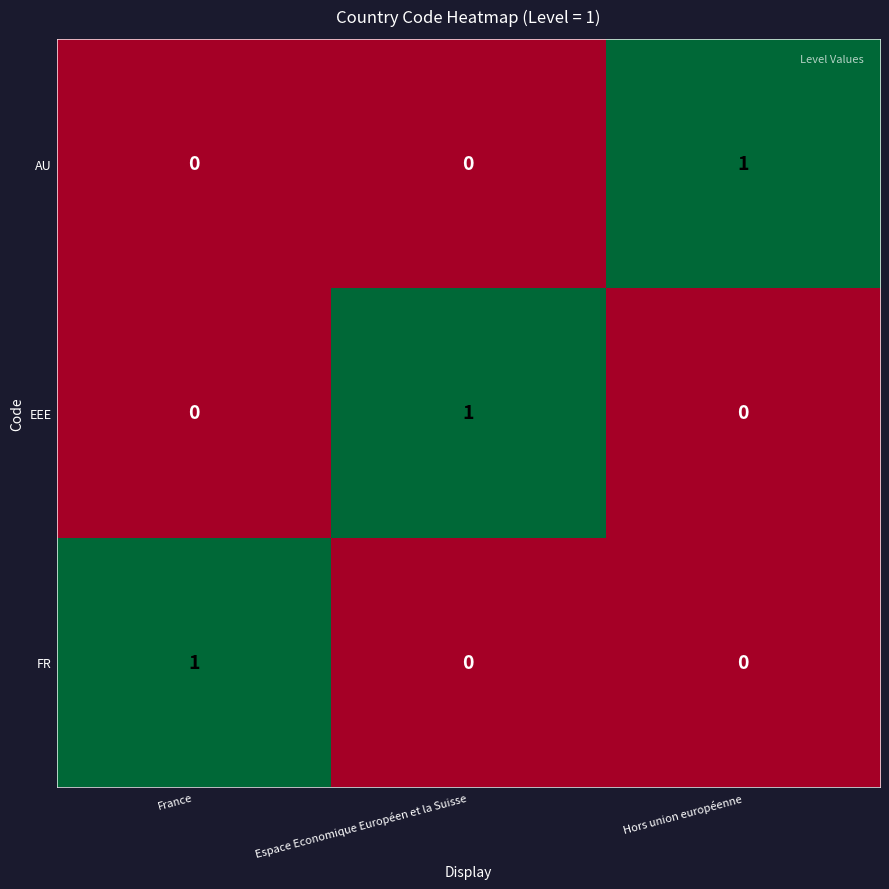

Reading right to left, list all the values displayed in this chart.

AU: Hors union européenne=1	Espace Economique Européen et la Suisse=0	France=0
EEE: Hors union européenne=0	Espace Economique Européen et la Suisse=1	France=0
FR: Hors union européenne=0	Espace Economique Européen et la Suisse=0	France=1